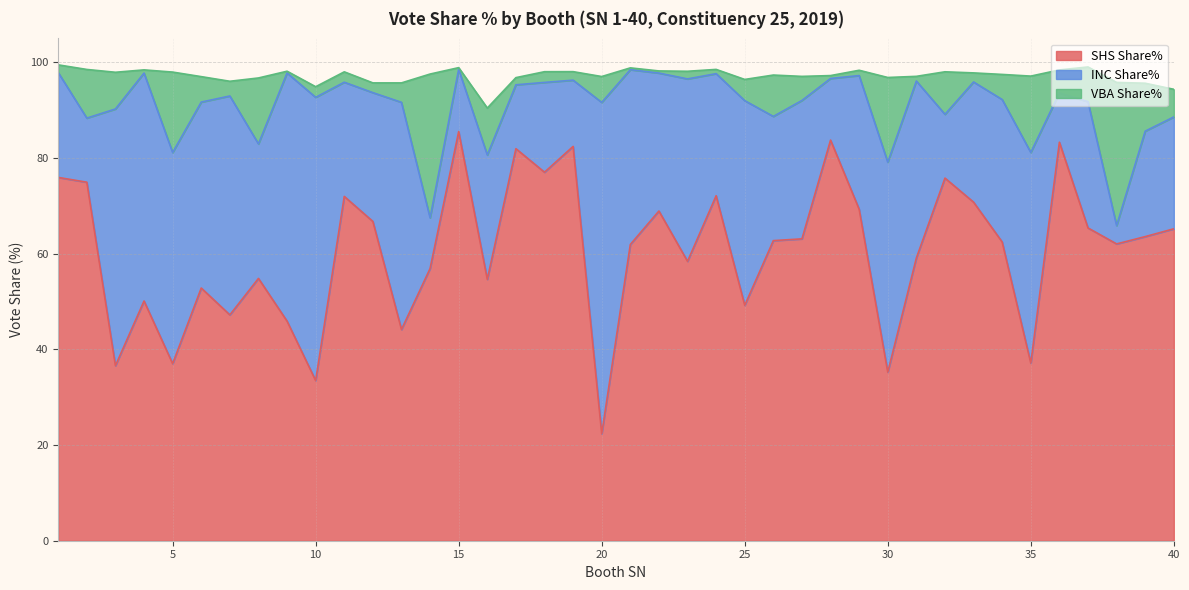

The value of VBA Share% at 27 is 1.5. True or false?

False